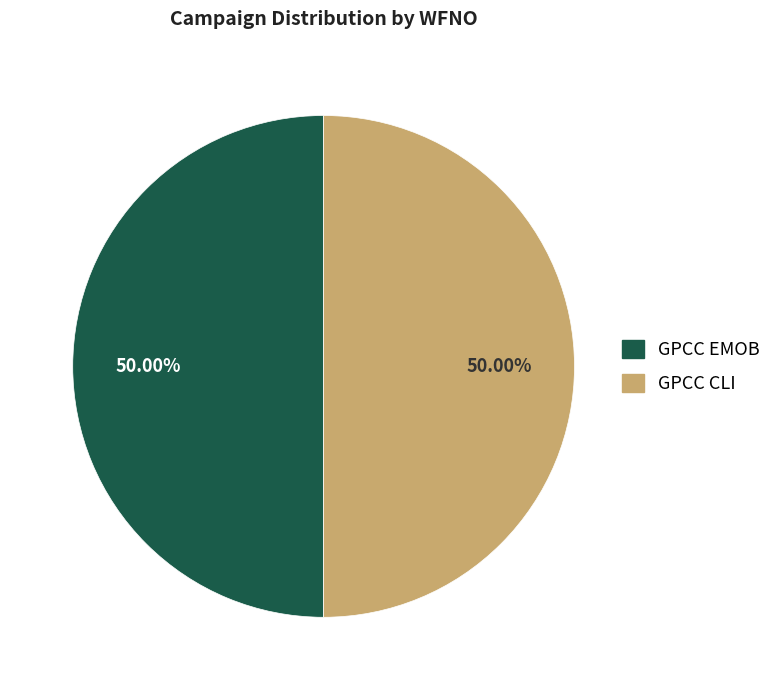

What percentage is NOT represented by GPCC EMOB?

50.0%